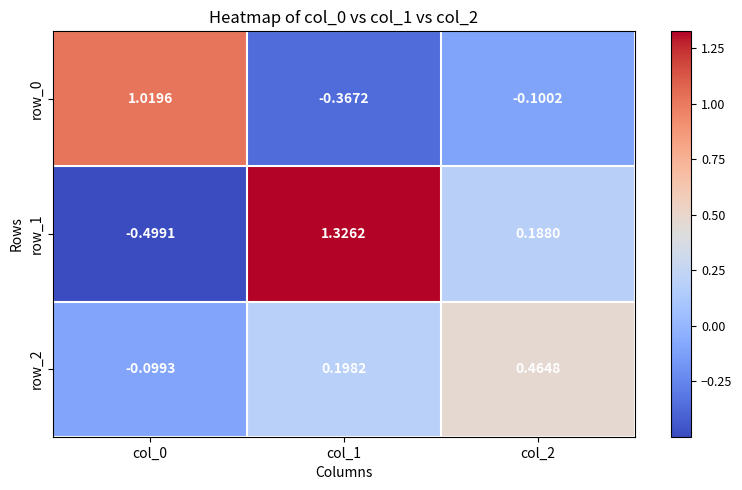

What is the difference between the second highest and minimum values in the row_2 series?

0.3